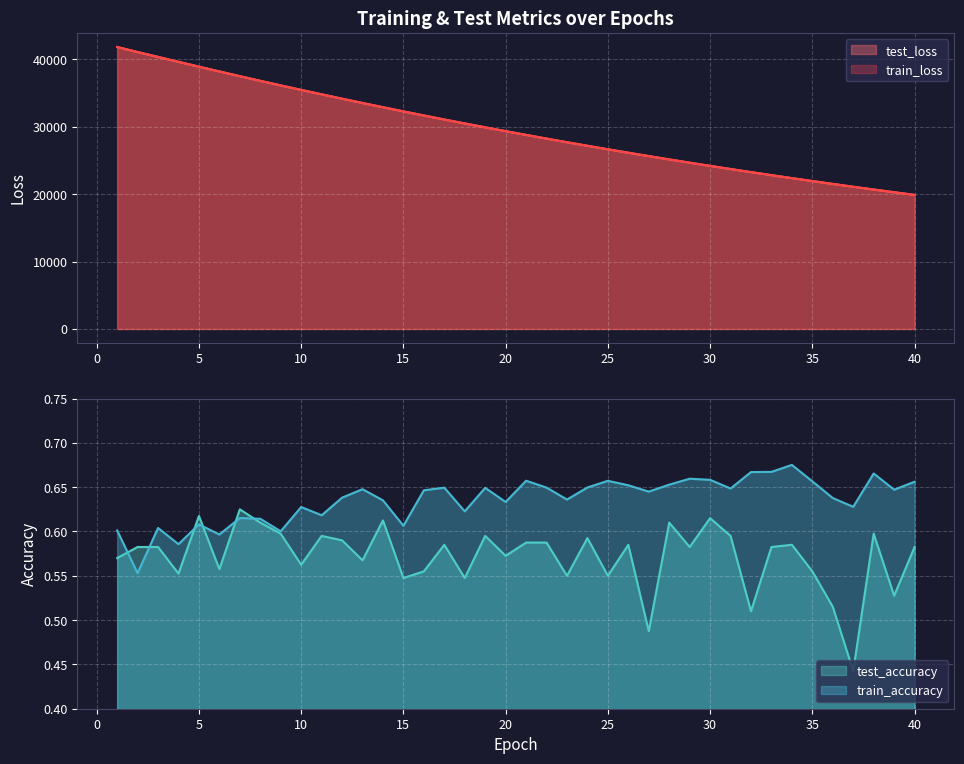

How many values in the test_loss series exceed 29334?

20